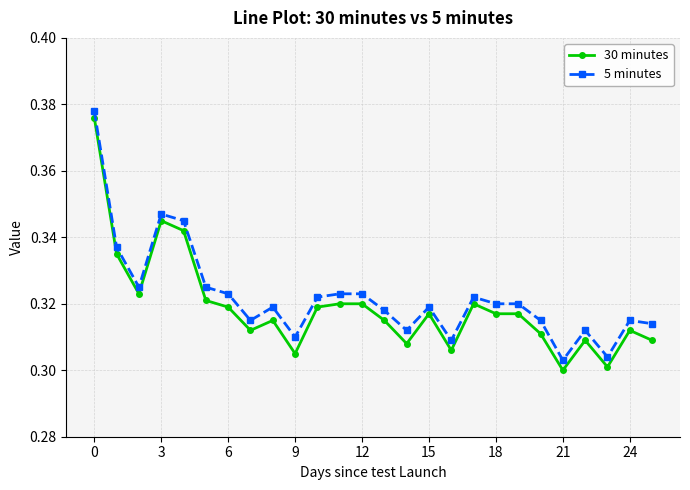

Which series has the widest spread of values?

30 minutes